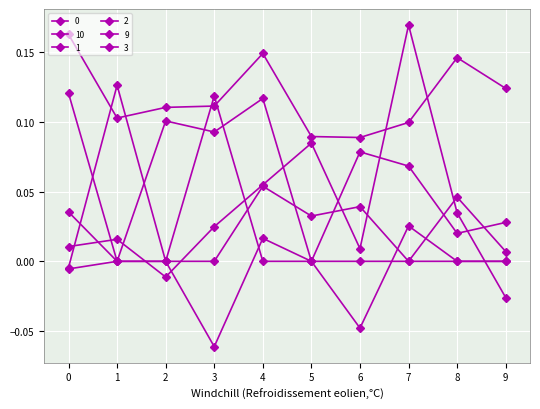

What is the value of the 1 point at the 8th from the left?

0.1